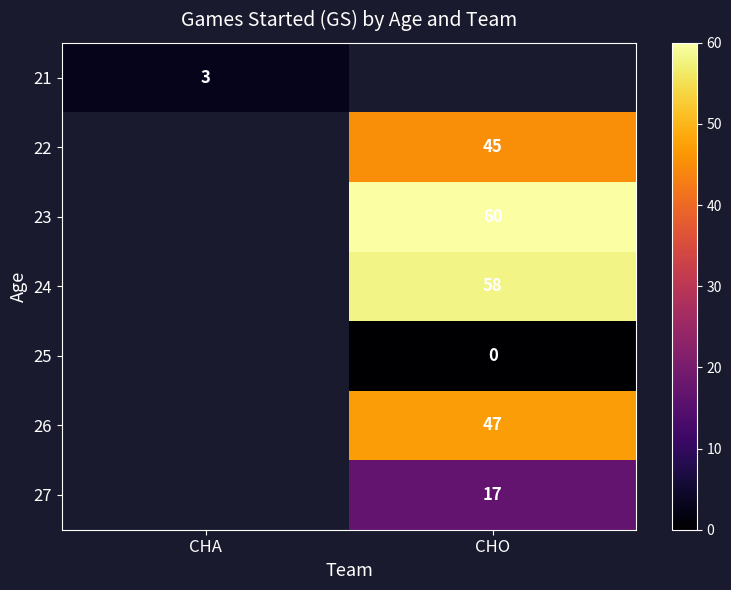

The 21 series shows 3 at CHA. True or false?

True